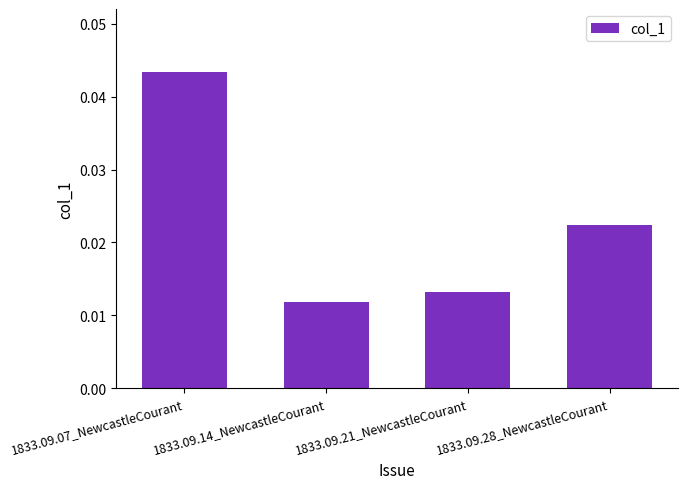

What is the label of the 3rd bar from the right?

1833.09.14_NewcastleCourant